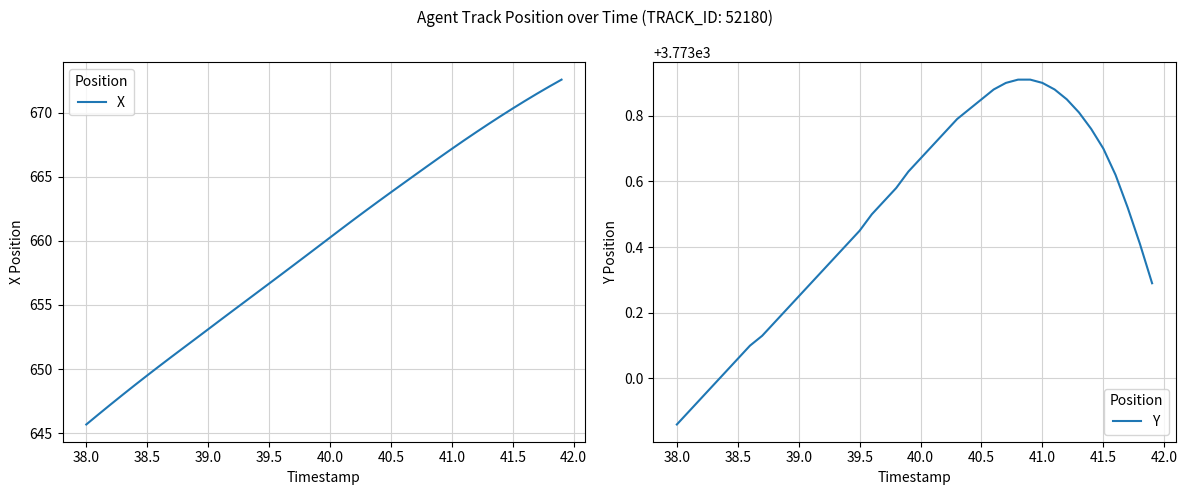

What is the difference between the second highest and second lowest values in the Y series?

1.0